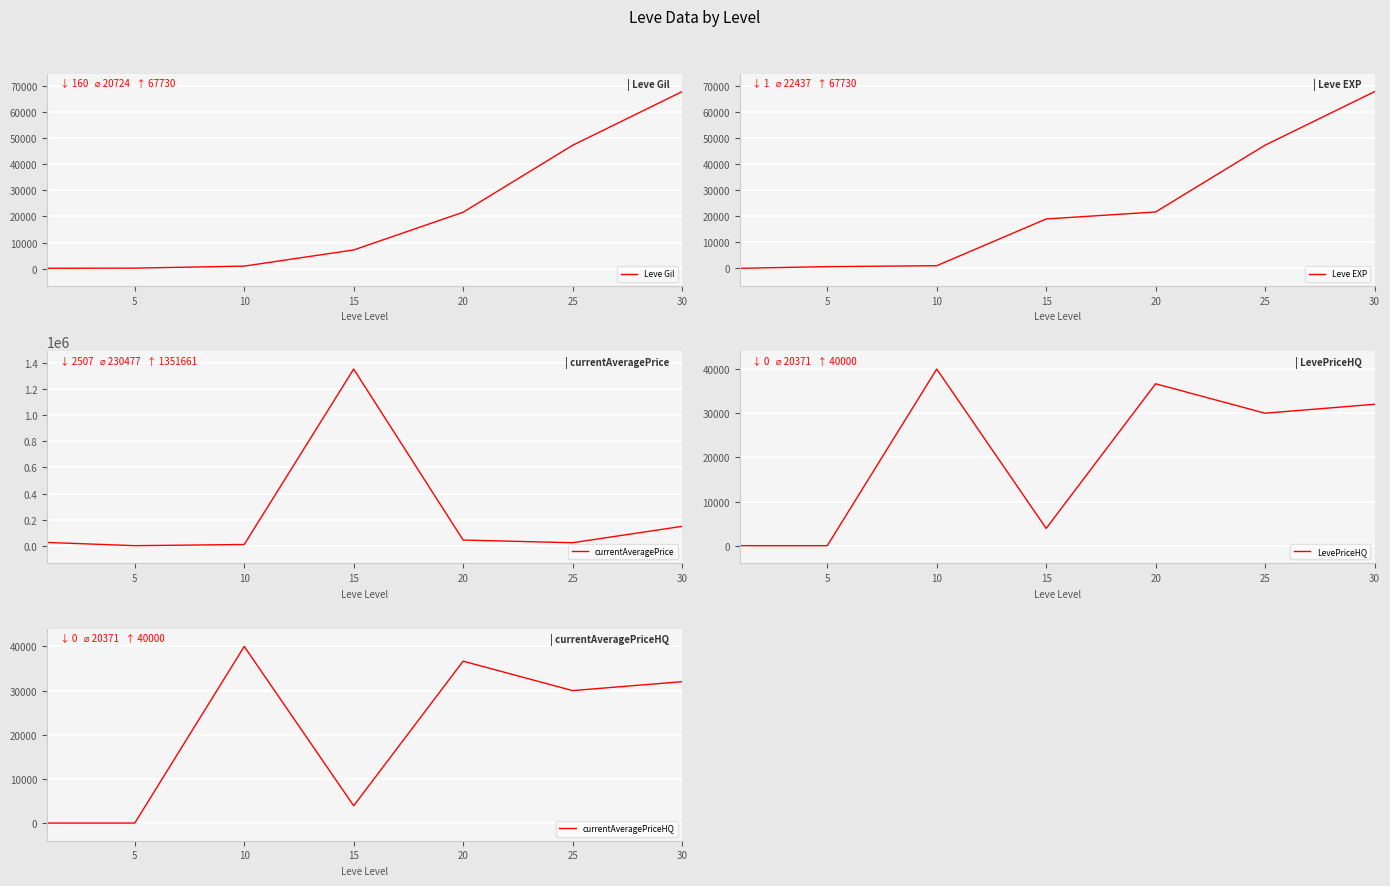

What is the difference between the second highest and minimum values in the Leve EXP series?

47199